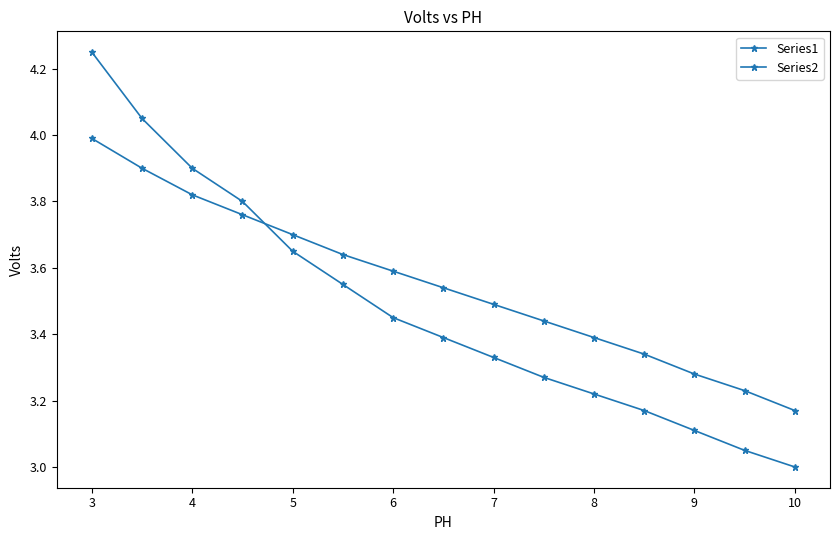

What is the label of the 13th point from the right?

4